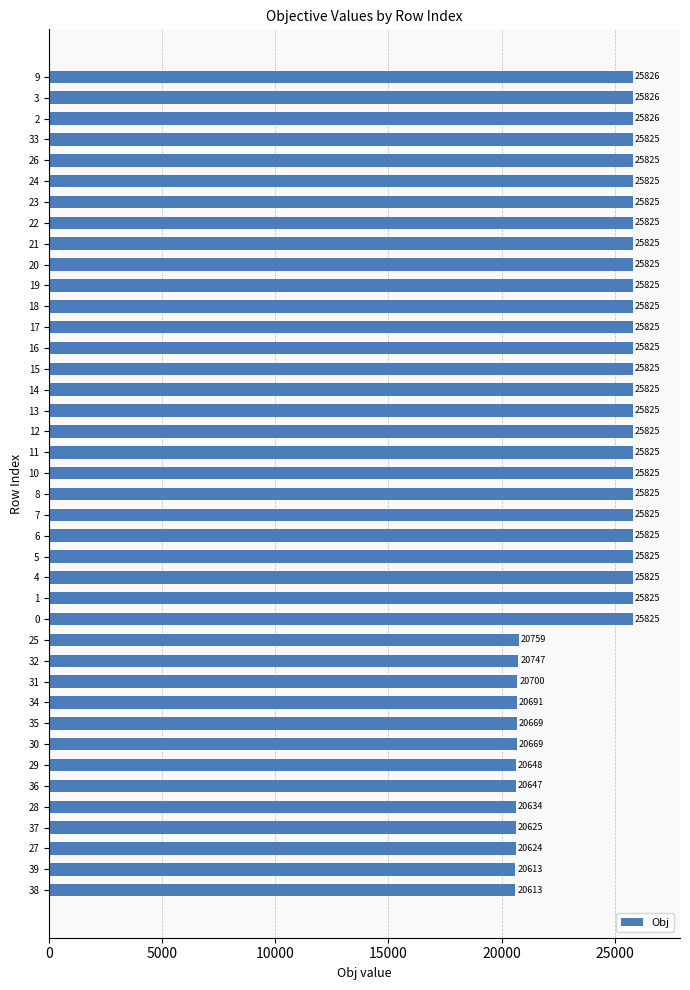

How many data points are less than 25825?

13